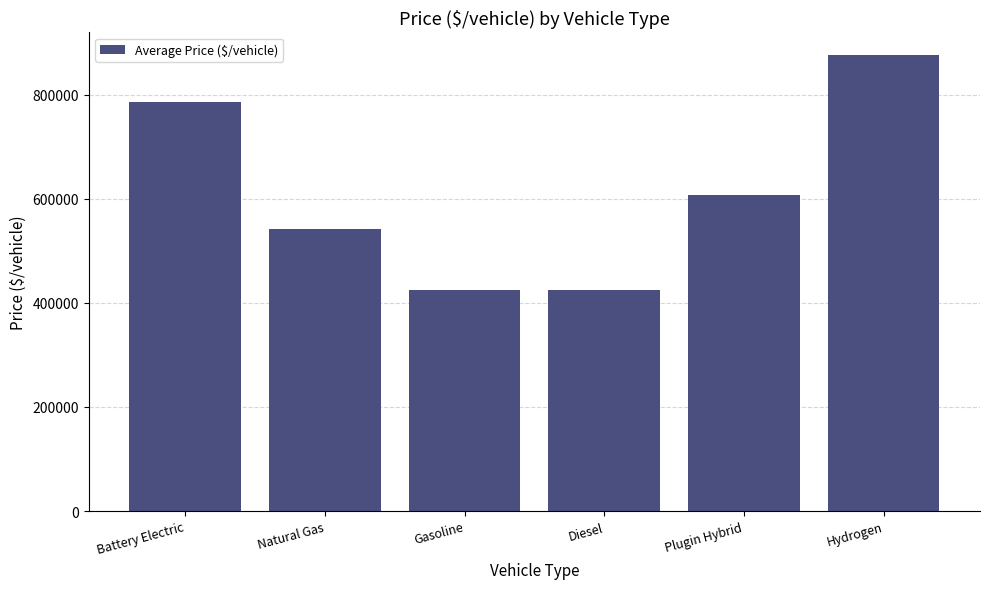

Are the bars horizontal?

No